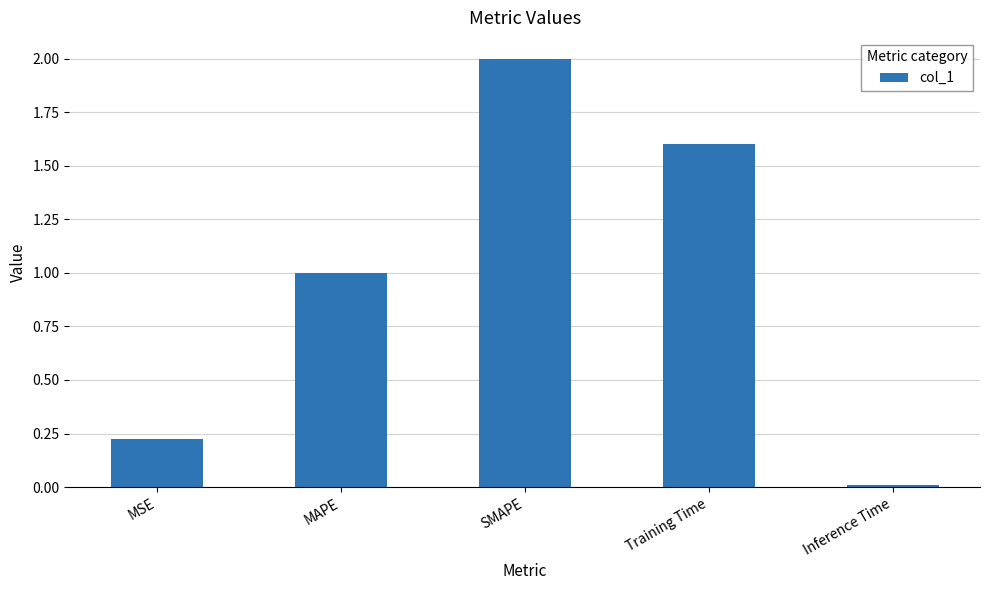

What is the greatest value displayed?

2.0